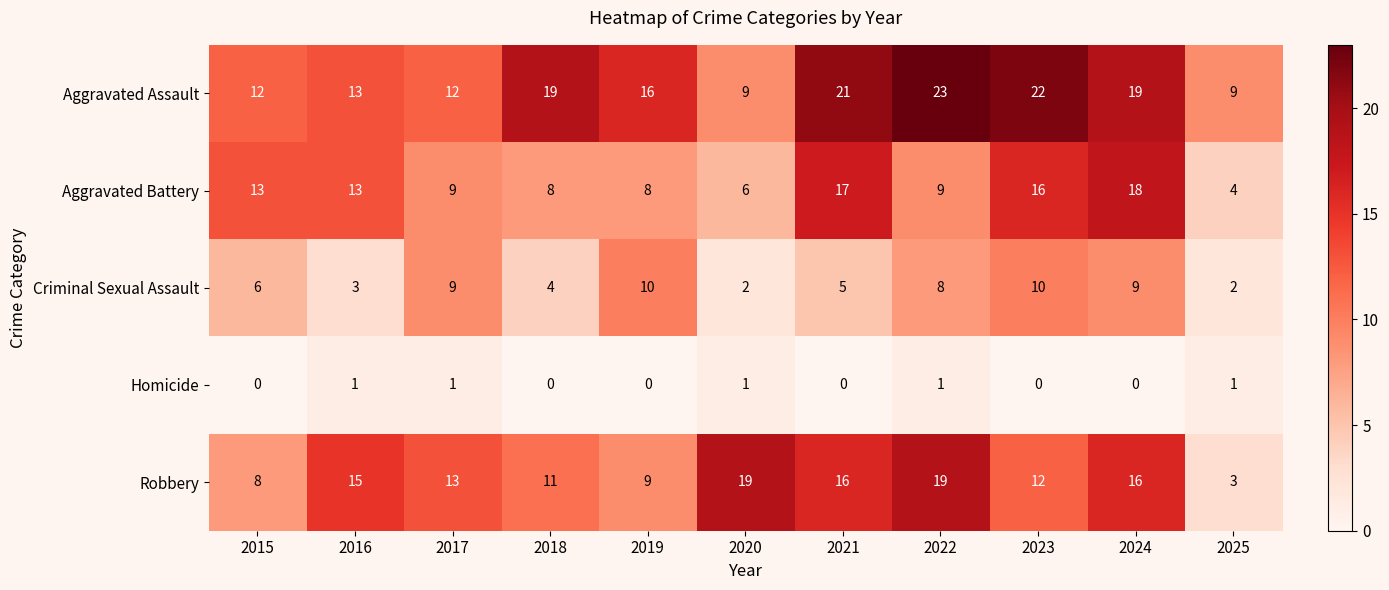

Which series has the largest range (max minus min)?

Robbery